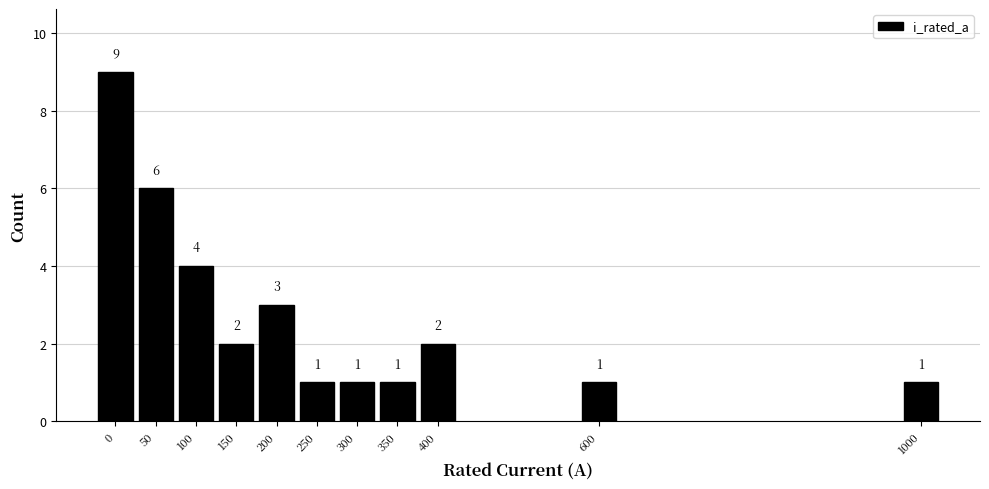

Reading right to left, list all the values displayed in this chart.

1	1	2	1	1	1	3	2	4	6	9